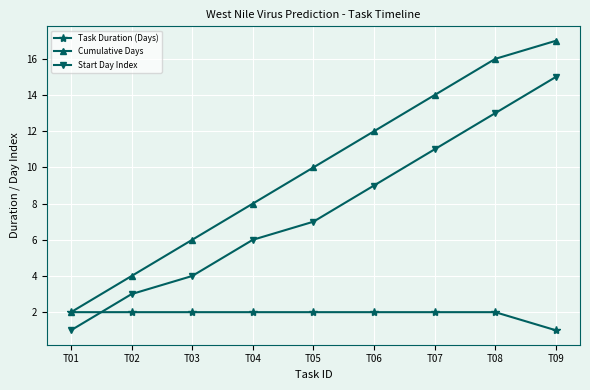

At how many categories does at least one series exceed 3?

8